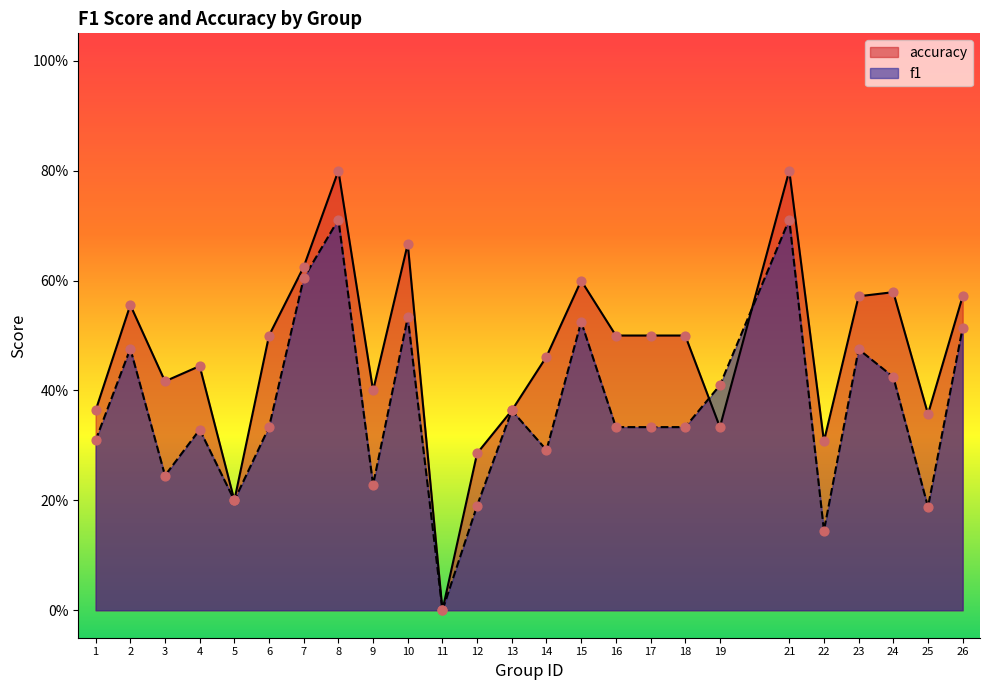

Which series has the largest total across all categories?

accuracy